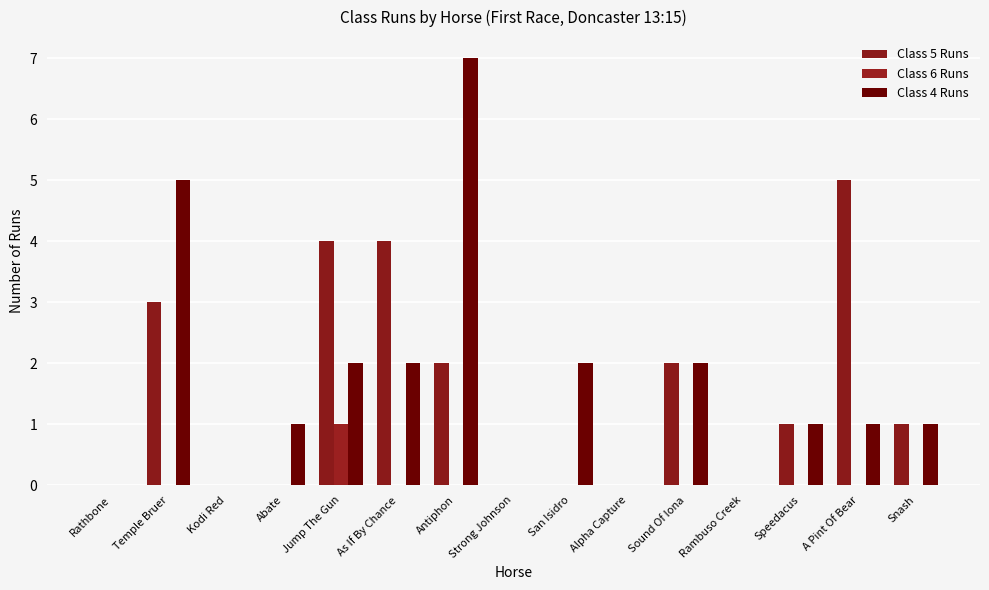

At which label does Class 6 Runs reach its minimum?

Rathbone